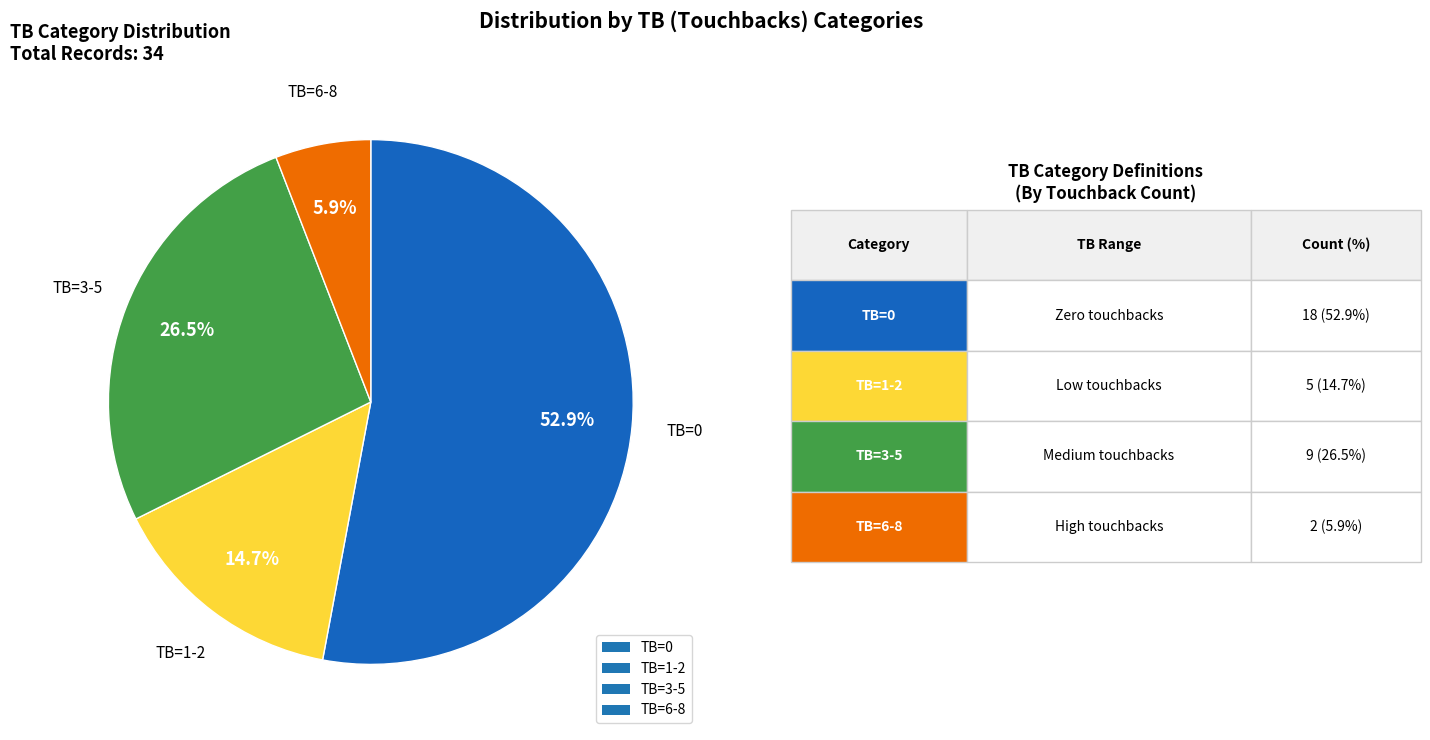

Do TB=0 and TB=3-5 together represent more than half of the pie?

Yes